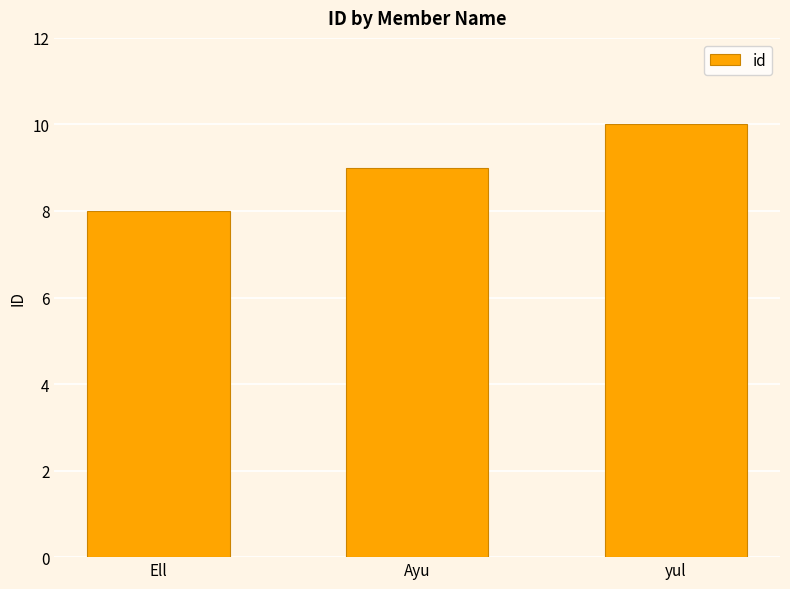

What is the sum of all values?

27